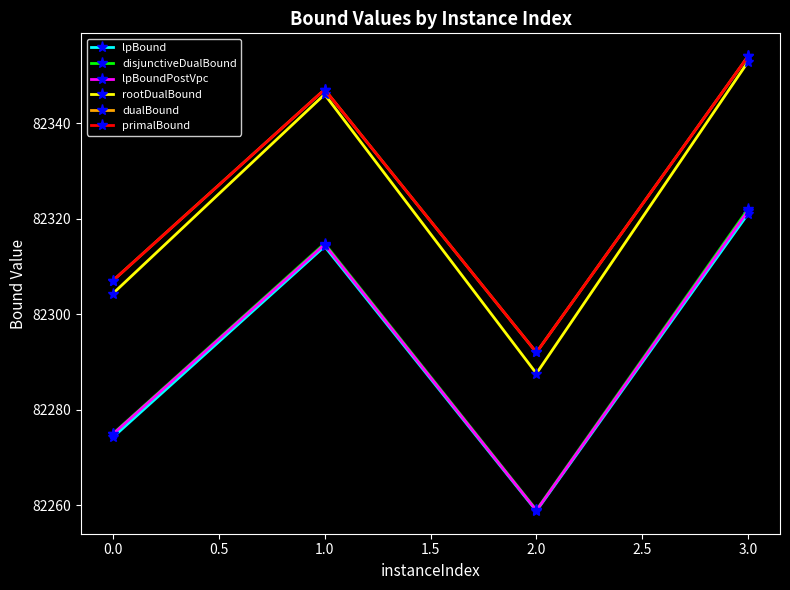

True or false: lpBound and primalBound cross at least once.

False